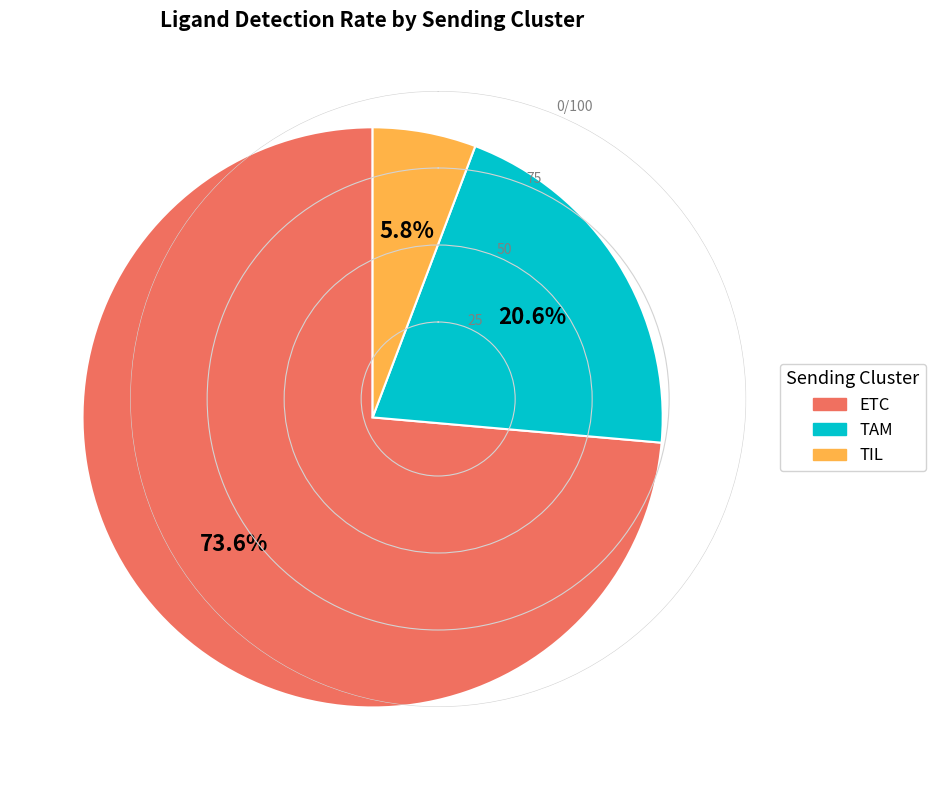

The TIL slice represents 6% of the pie. True or false?

True